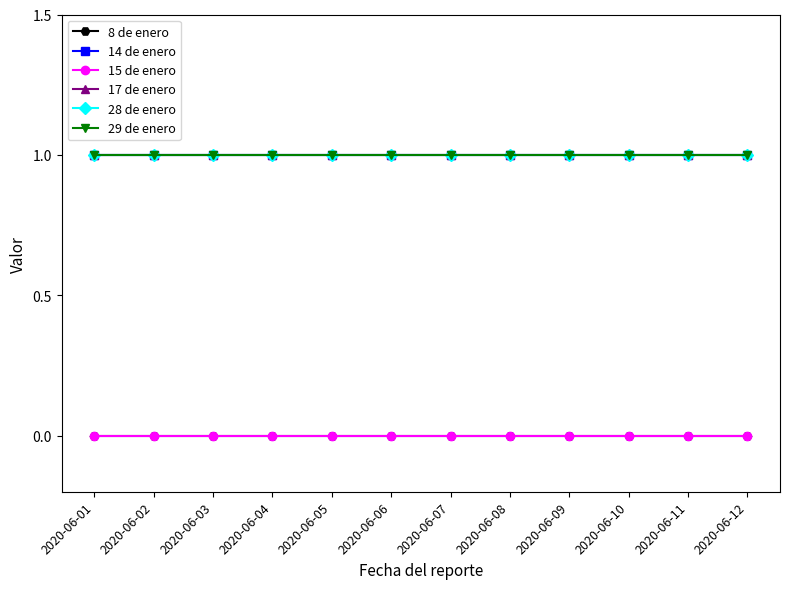

Is this an area chart (filled region under the line)?

No